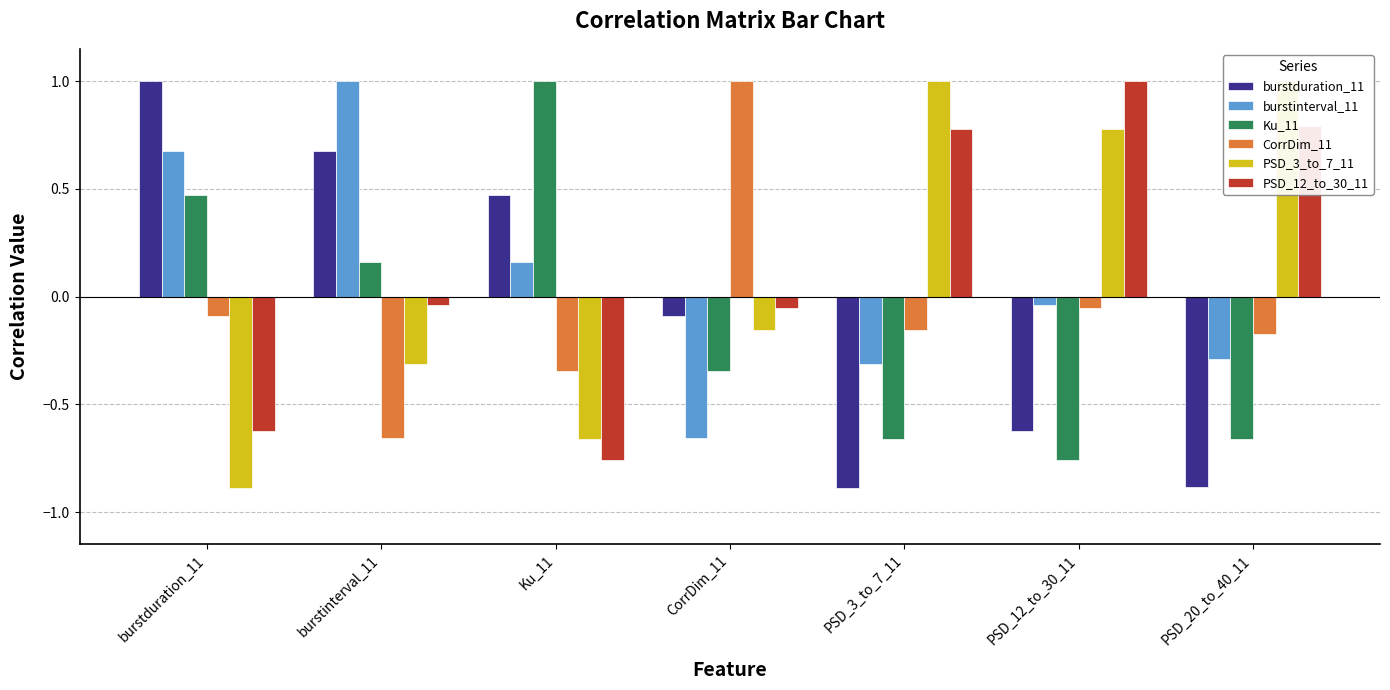

How many values in CorrDim_11 are above zero?

1